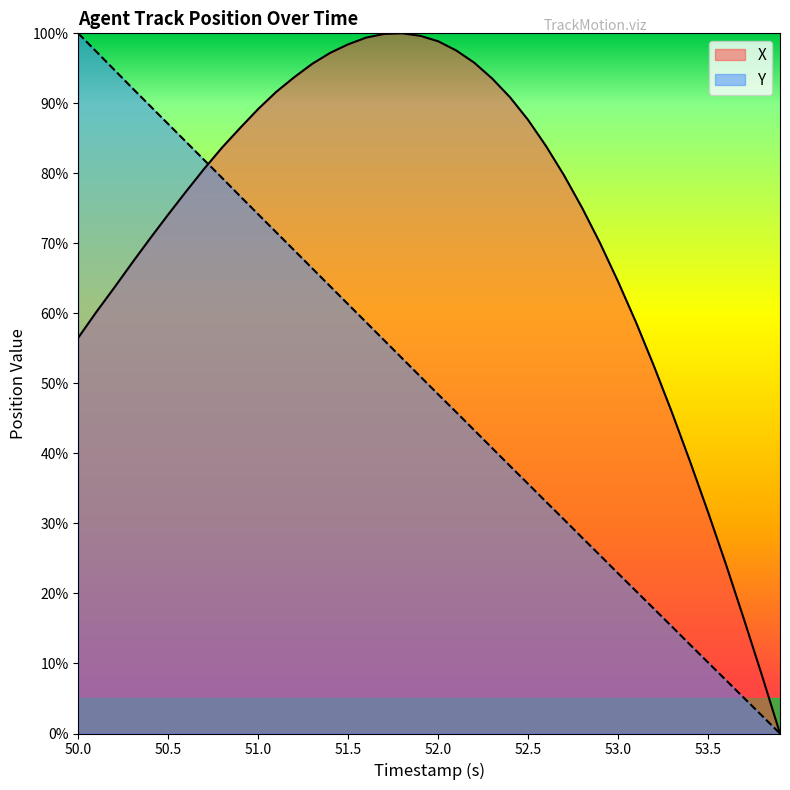

Is it true that Y equals 22.9 at 53.0?

True